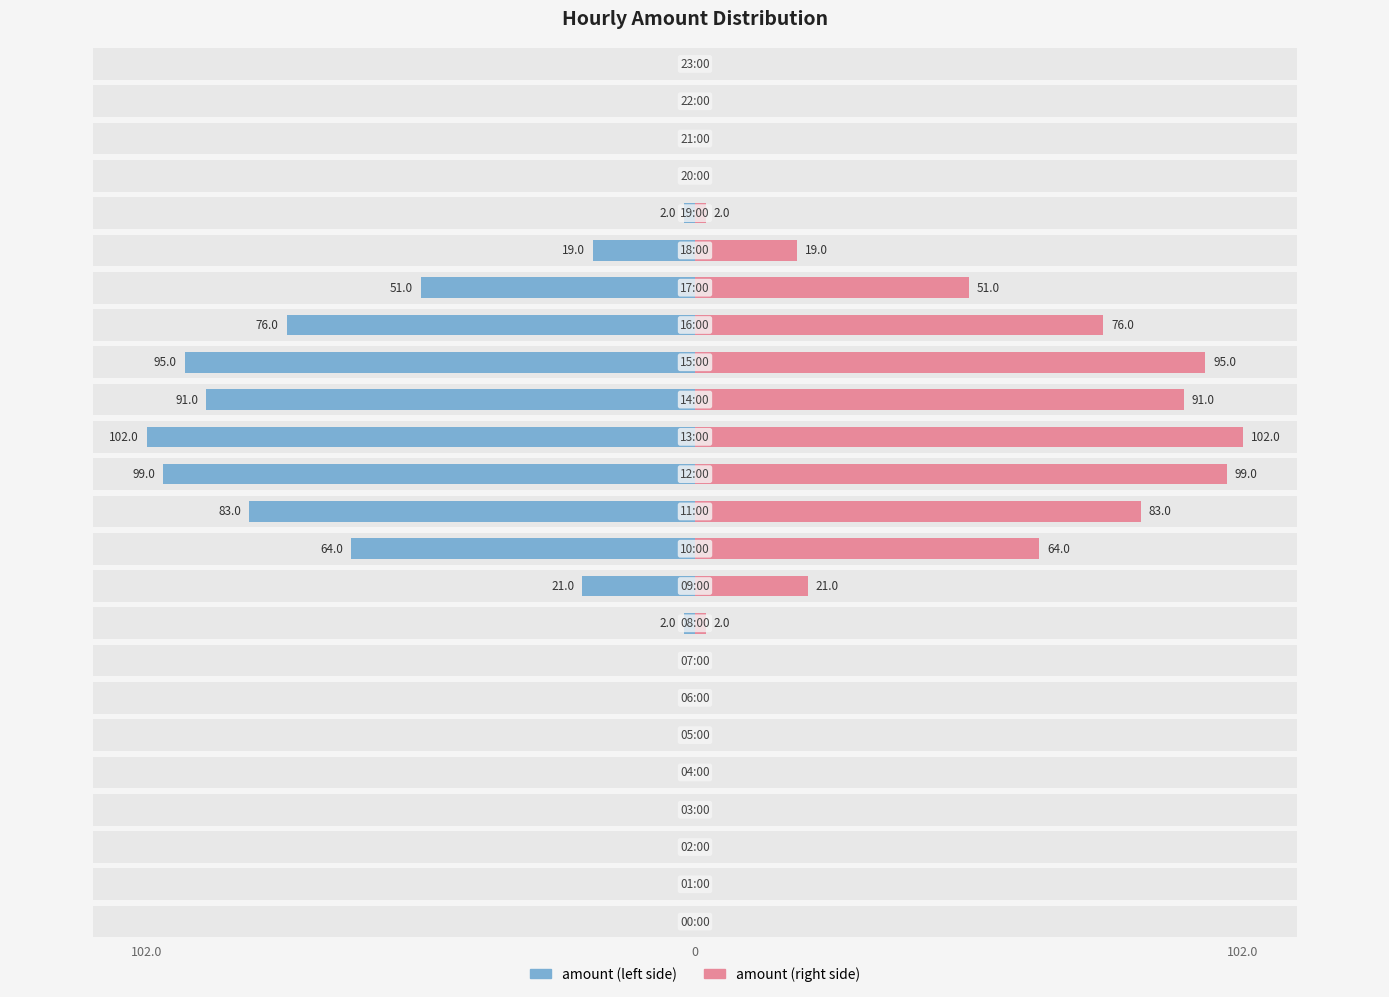

What is the difference between the maximum and minimum values in the amount (right) series?

102